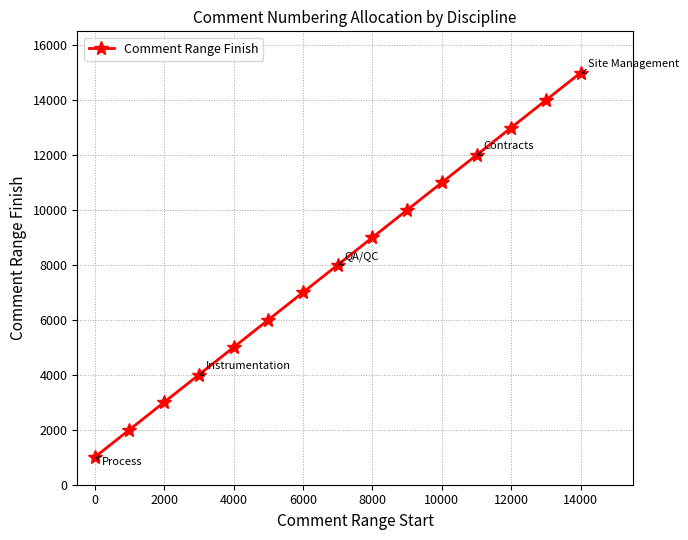

What is the greatest value displayed?

15000